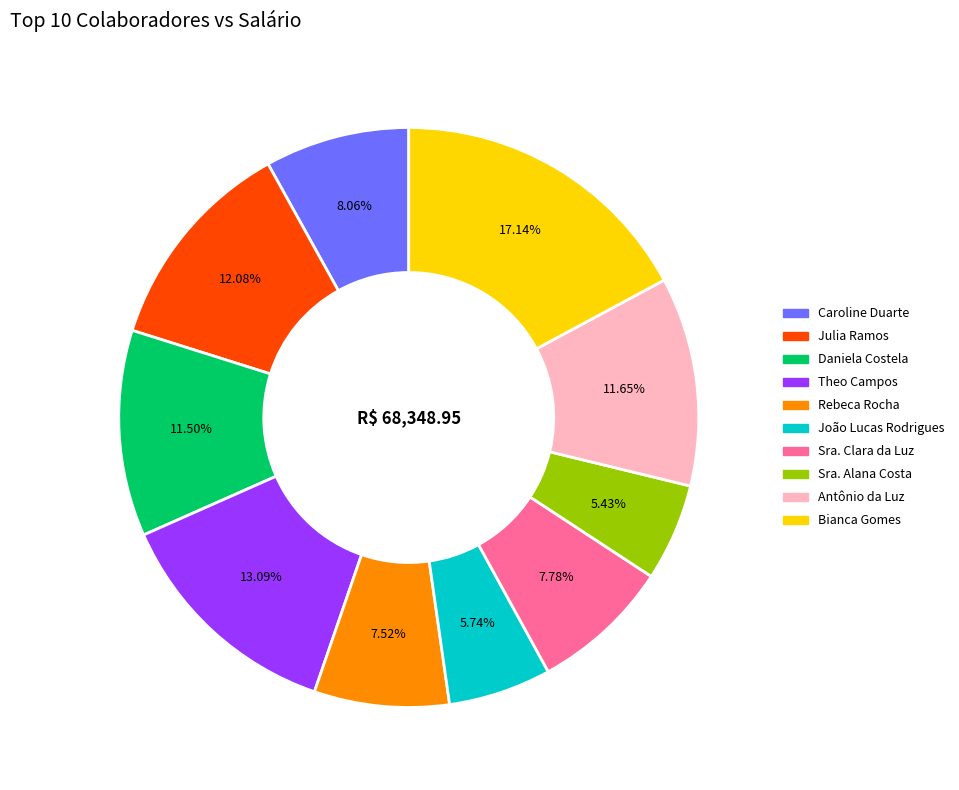

Is it true that Caroline Duarte is 1% of the pie?

False